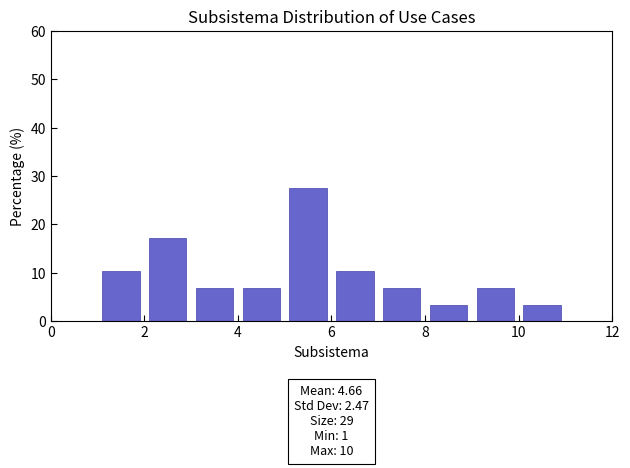

Which range on the x-axis has the tallest bar?

5 to 6